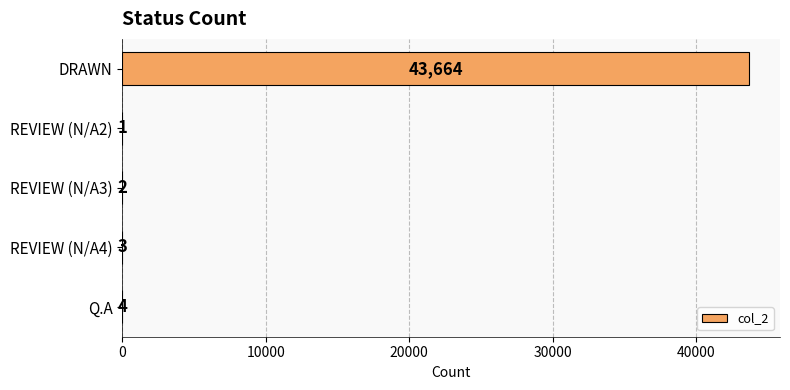

What is the sum of all values?

43674